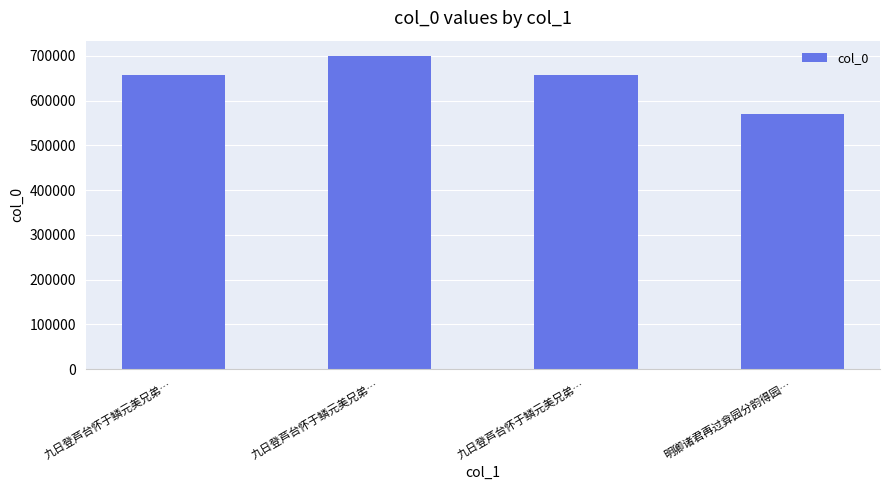

Which label corresponds to the largest value in the chart?

九日登芦台怀于鳞元美兄弟…